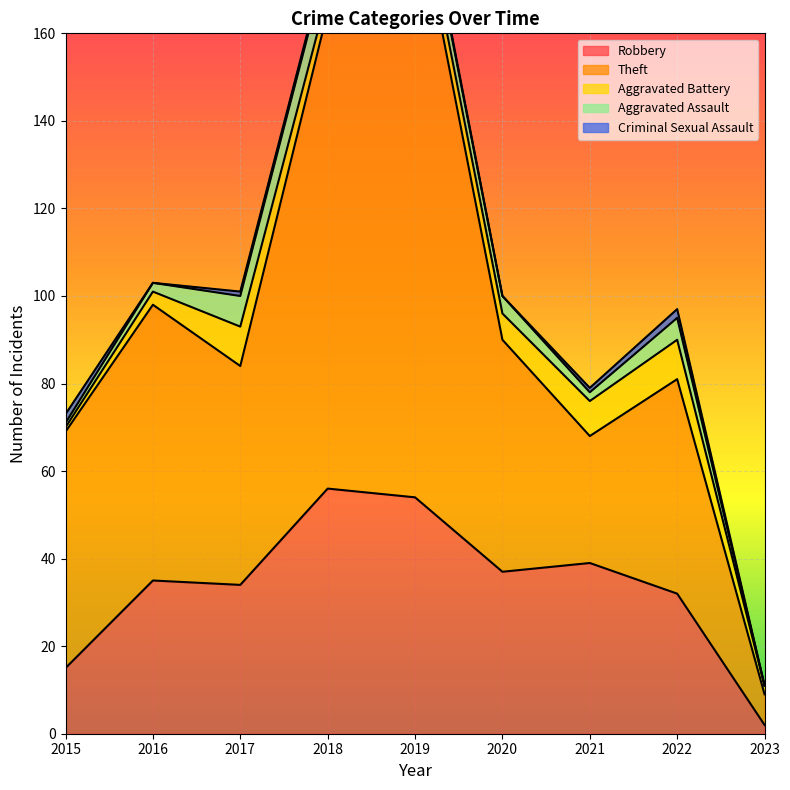

What is the value of the Aggravated Assault point at the 1st from the left?

1